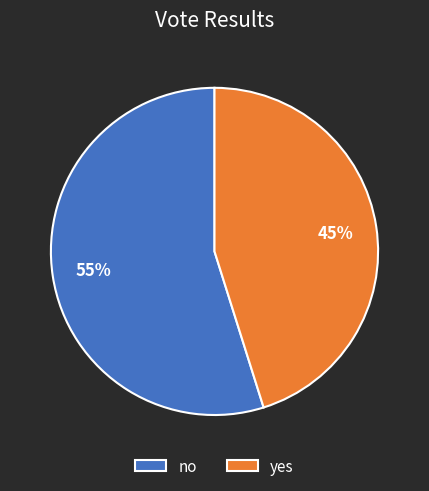

How many slices are in this pie chart?

2